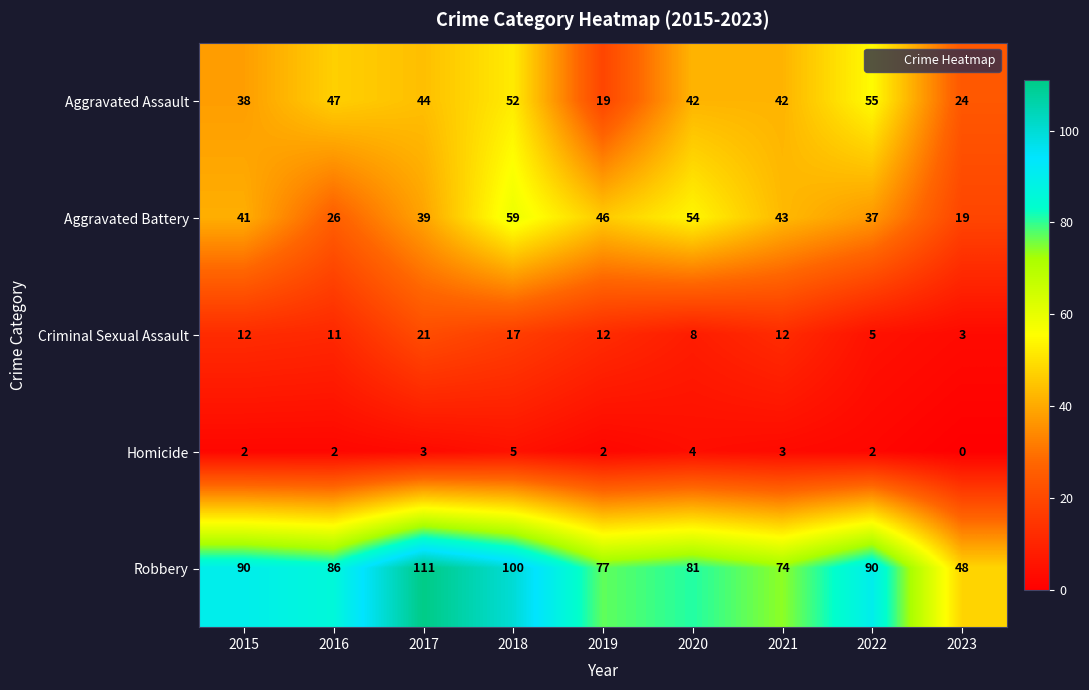

What is the difference between the maximum and minimum values in the Criminal Sexual Assault series?

18